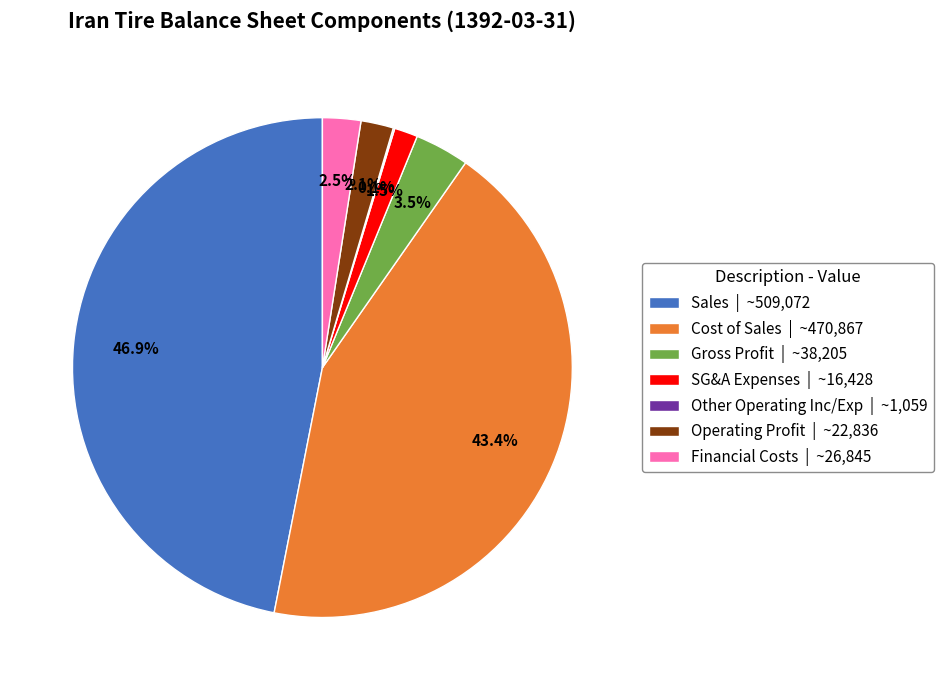

Which category has the biggest portion of the pie?

Sales | ~509,072